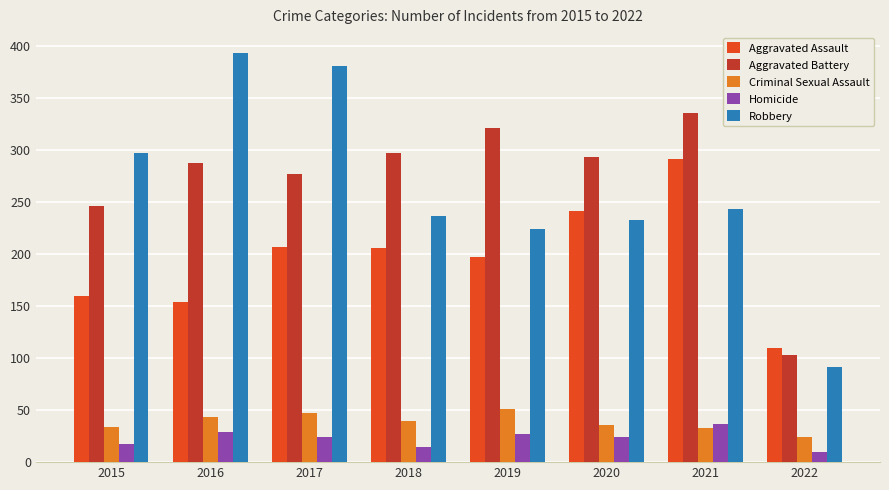

What is the value of the Aggravated Battery bar at the 7th from the left?

336